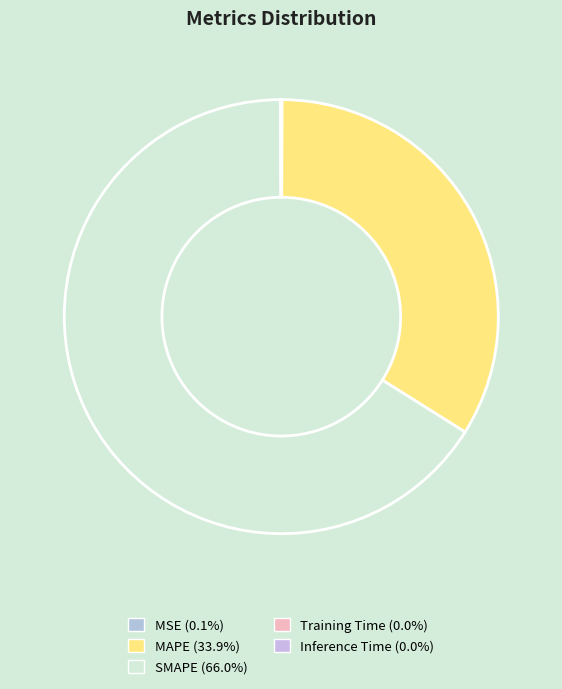

To the nearest percent, what portion does SMAPE represent?

66%